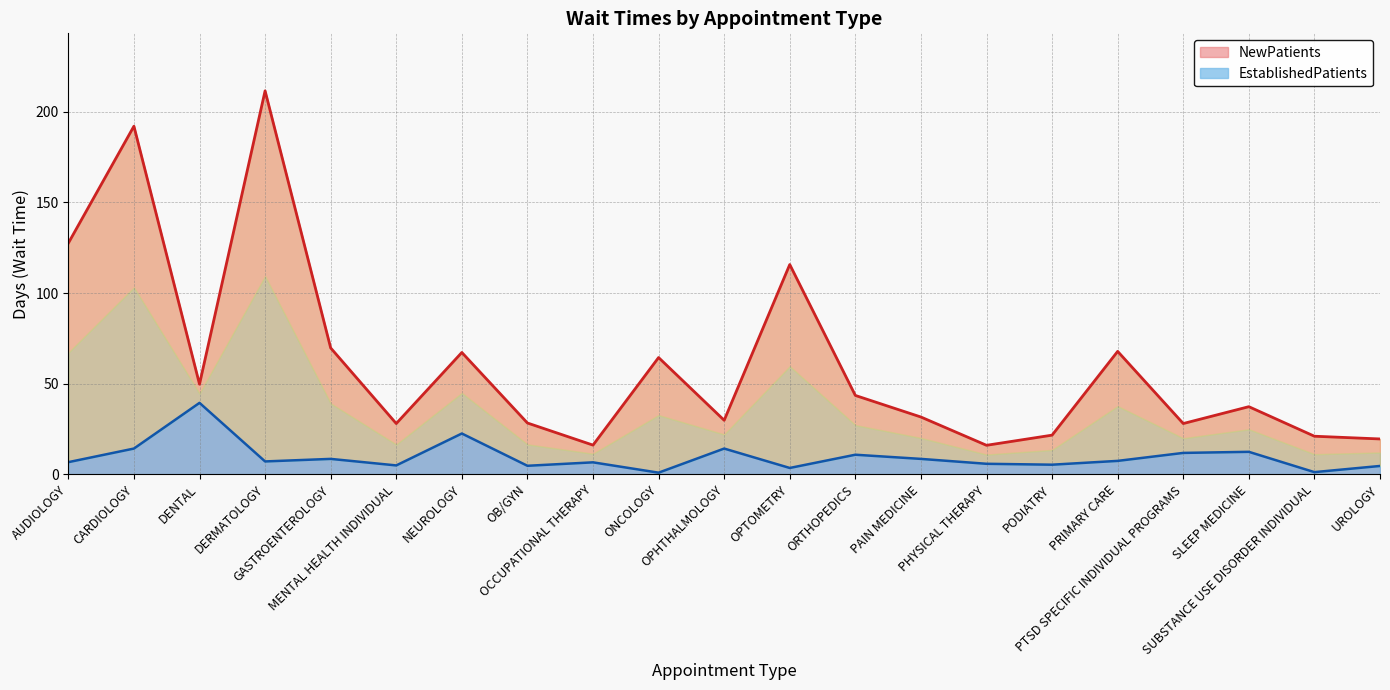

What are all the series names shown in the legend?

NewPatients, EstablishedPatients